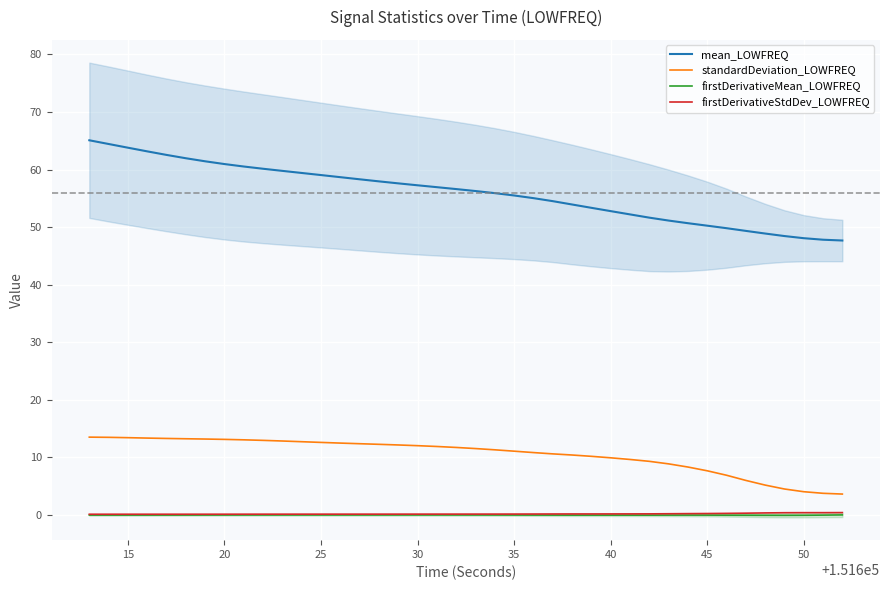

Is it true that firstDerivativeStdDev_LOWFREQ equals 0.1 at 25?

True